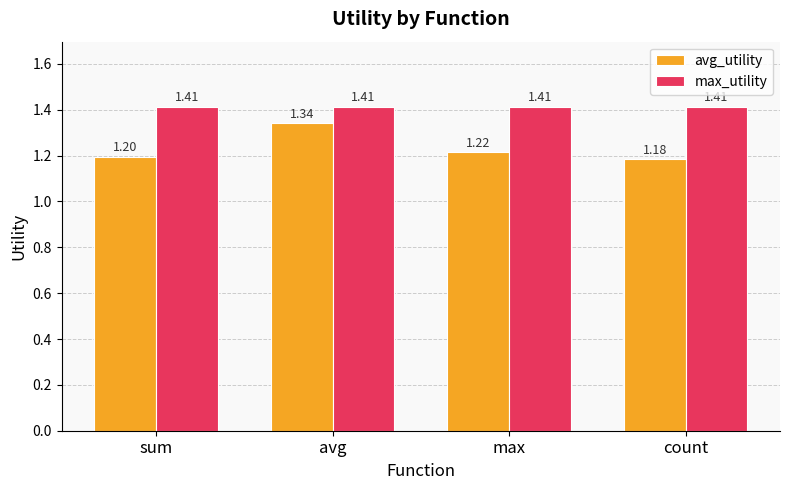

At which category is the sum across all series the highest?

avg